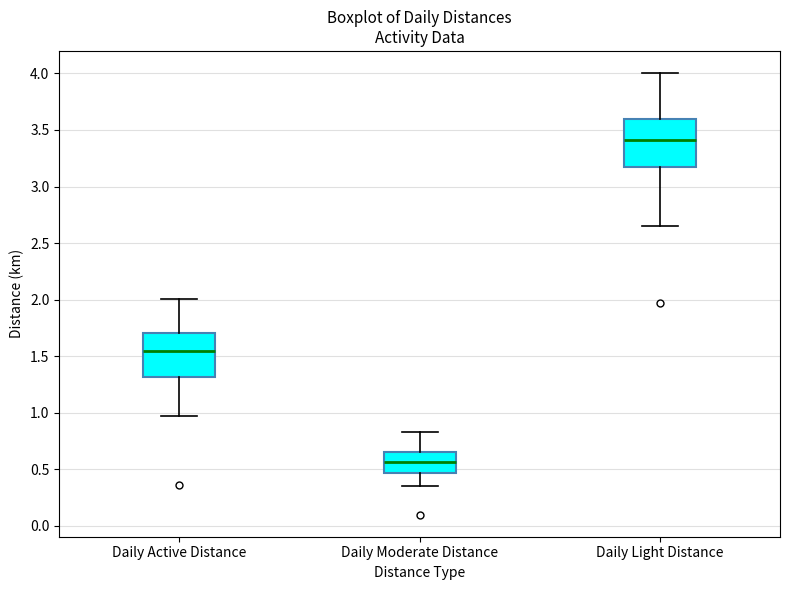

Reading left to right, read every box against the y-axis: the position of its median line, the range the box covers, and the ends of its whiskers. The values are not printed on the chart, so give them approximately, as read against the axis.

Daily Active Distance: median 1.55, box 1.30 to 1.70, whiskers 1.00 to 2.00
Daily Moderate Distance: median 0.55, box 0.45 to 0.65, whiskers 0.35 to 0.85
Daily Light Distance: median 3.40, box 3.20 to 3.60, whiskers 2.65 to 4.00